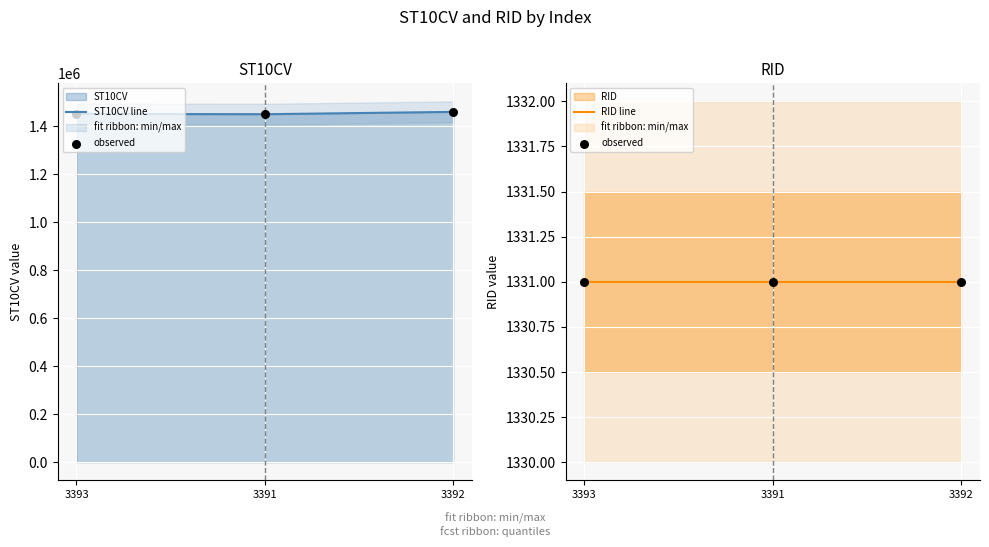

Is the value of RID line at 3393 greater than the value of ST10CV line at 3391?

No